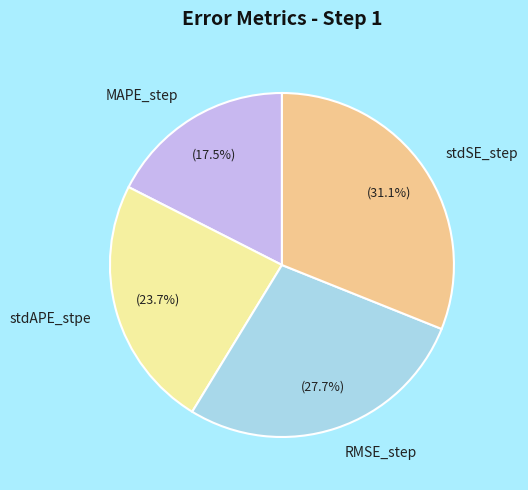

Do RMSE_step and stdSE_step together represent more than half of the pie?

Yes